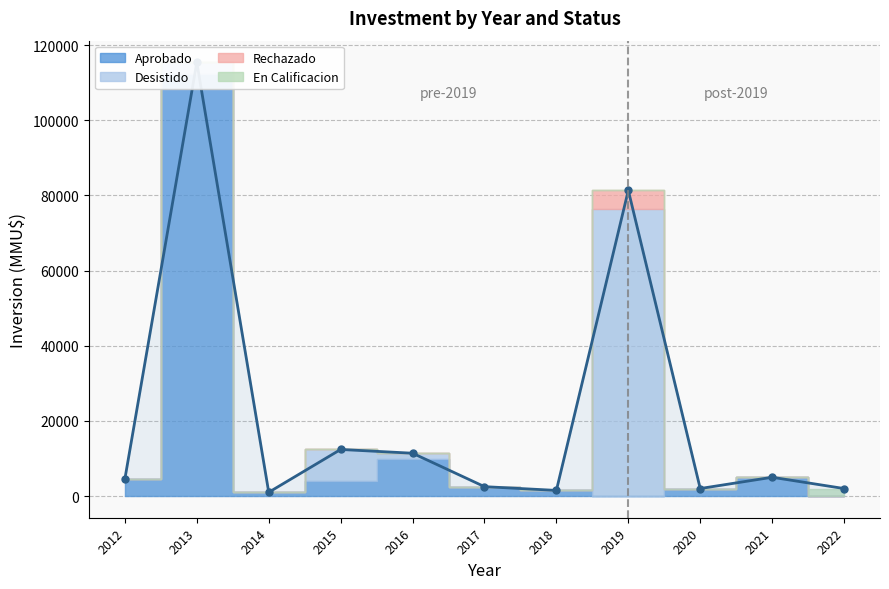

What is the value of the 9th point from the left?

2000